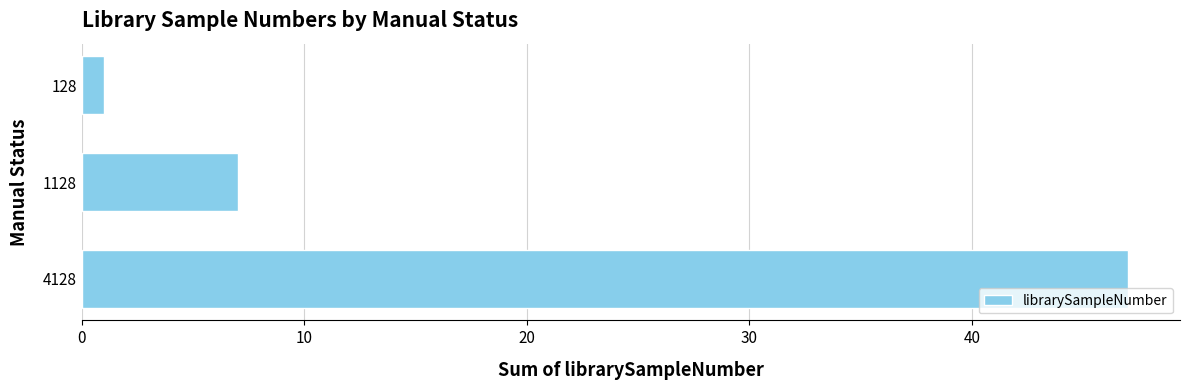

How many values are between 1 and 47?

3